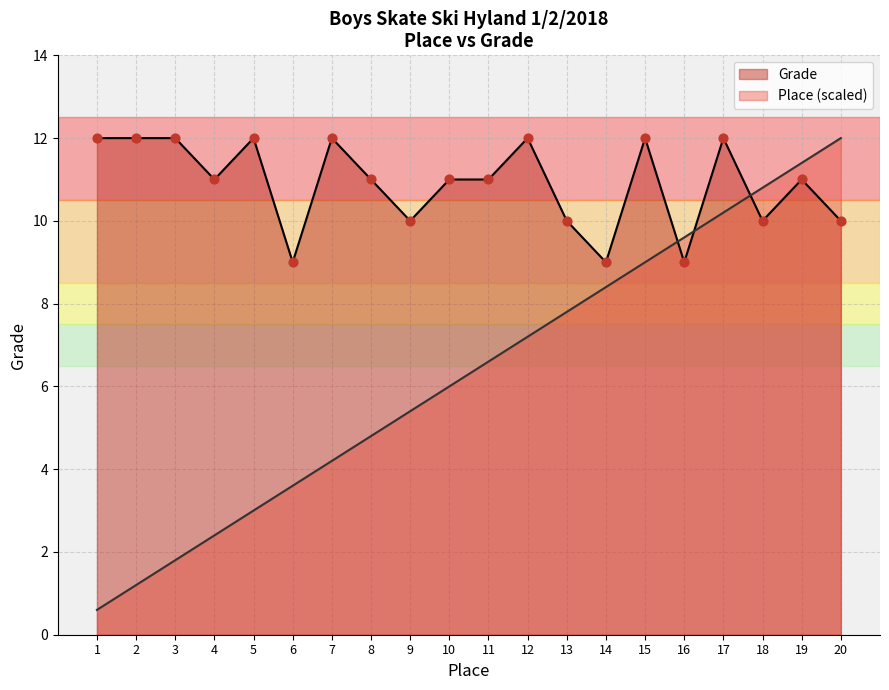

Which series reaches the maximum Y coordinate?

Place